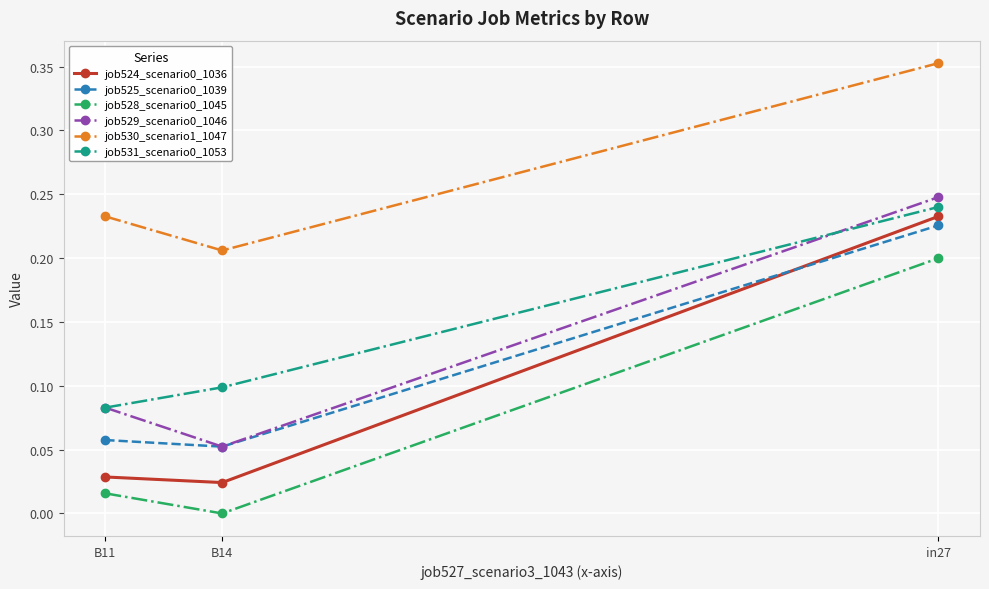

The job531_scenario0_1053 series shows 0.1 at B11. True or false?

True